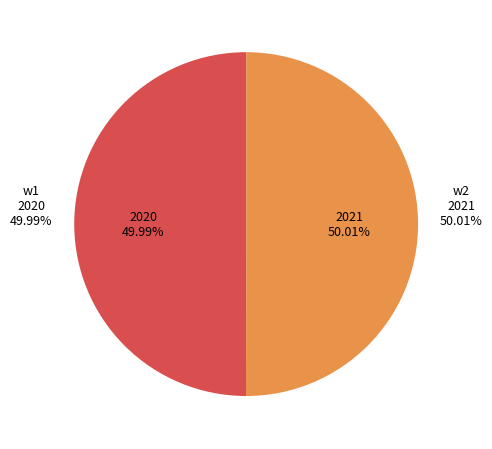

To the nearest percent, what is the combined percentage of w1 and w2?

100%